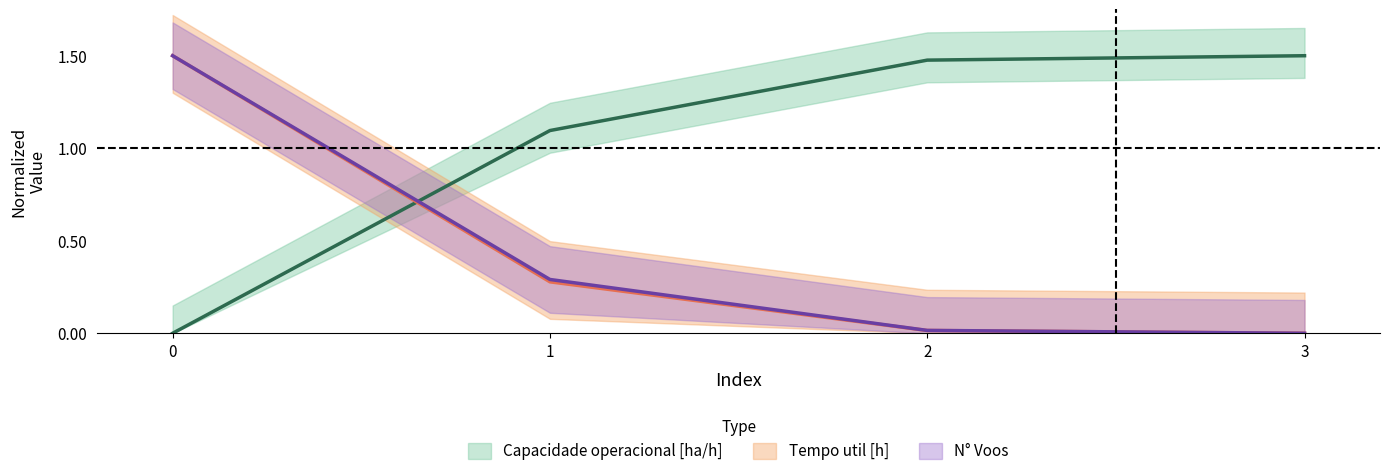

How many intersections are there between Capacidade operacional [ha/h] and Tempo util [h]?

1